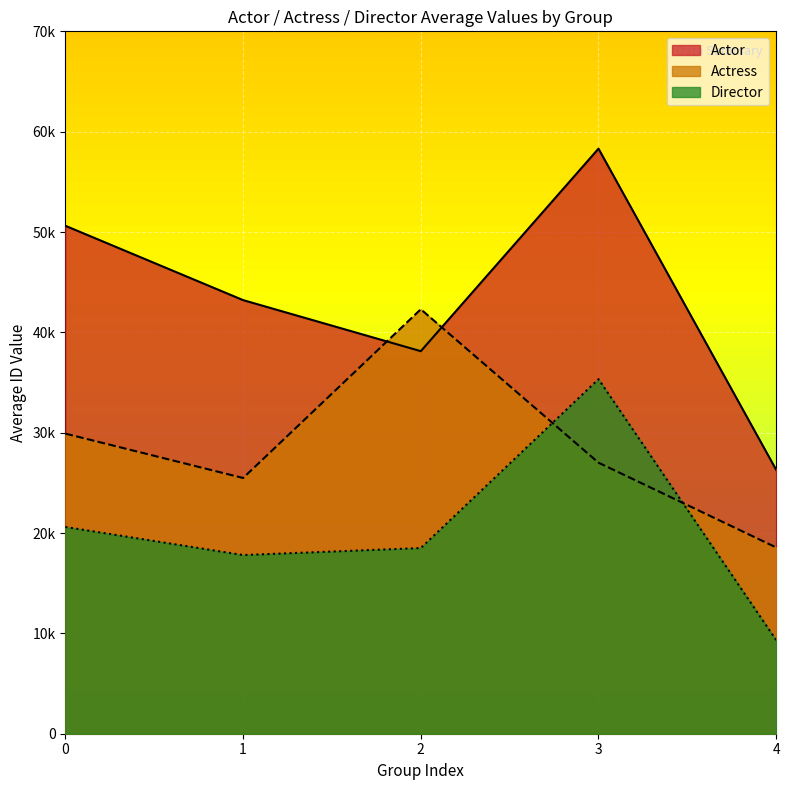

True or false: Actor and Director intersect in this chart.

False